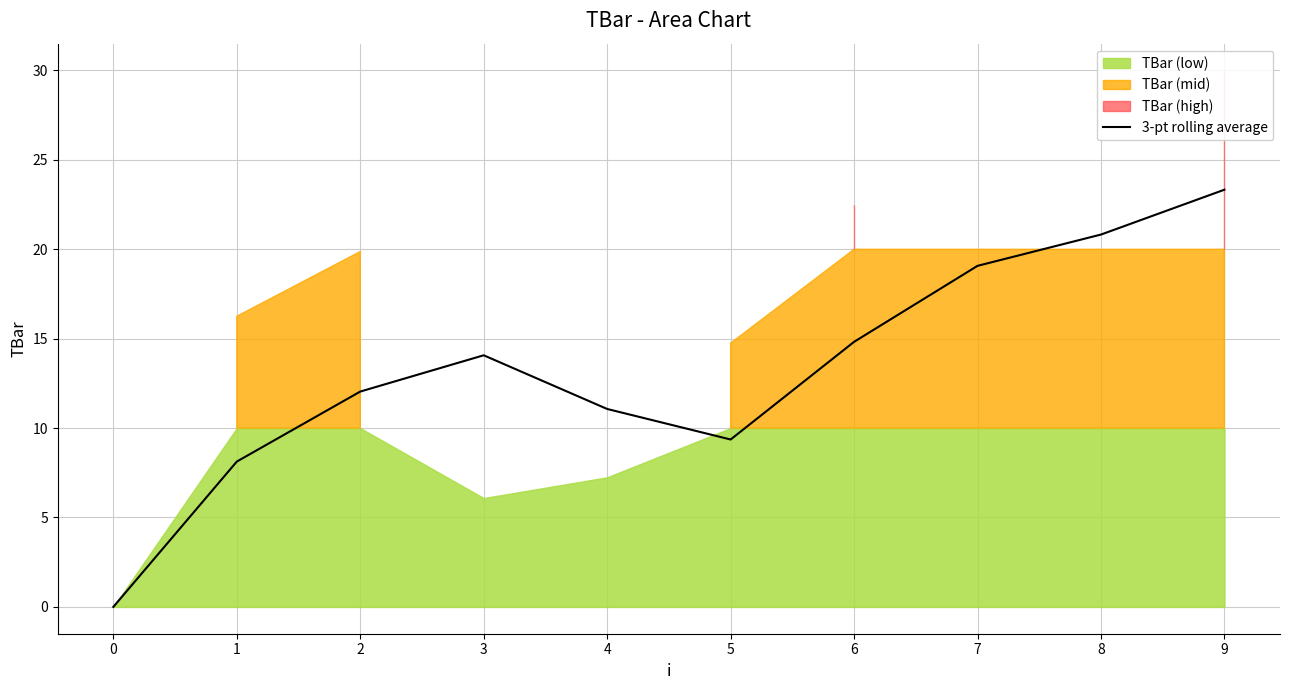

List the labels in order of 3-pt rolling average value, smallest first.

0, 1, 5, 4, 2, 3, 6, 7, 8, 9